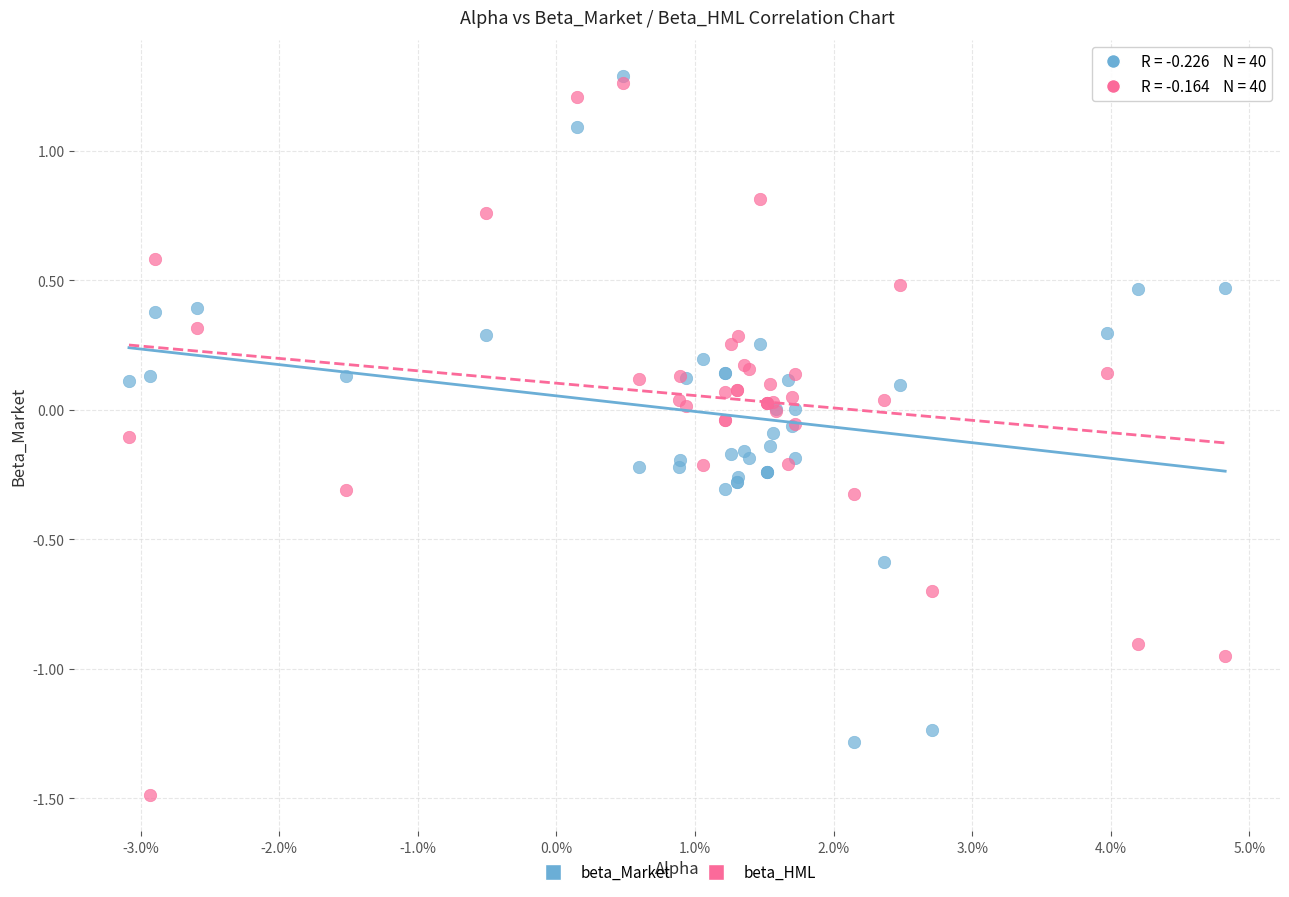

What are all the series names shown in the legend?

beta_Market, beta_HML